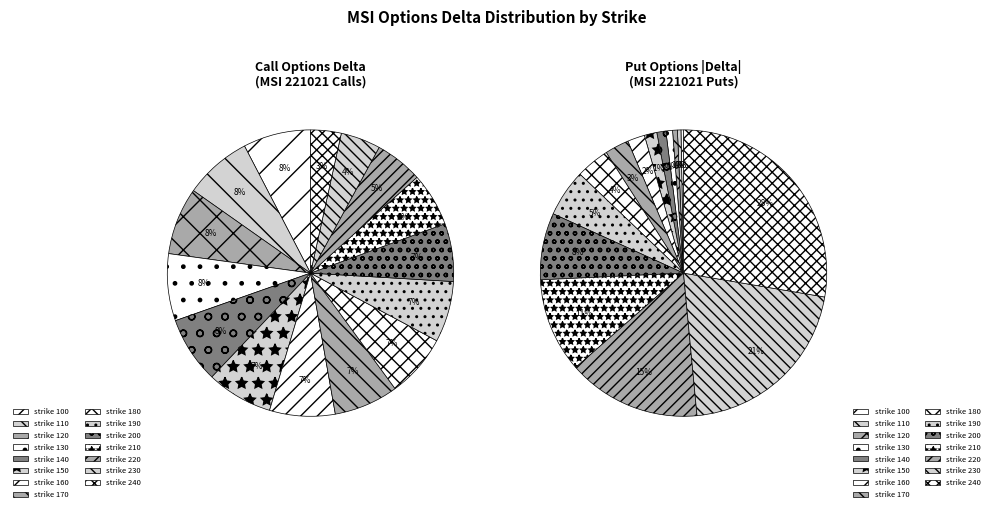

Is strike 240 the majority of the pie?

No